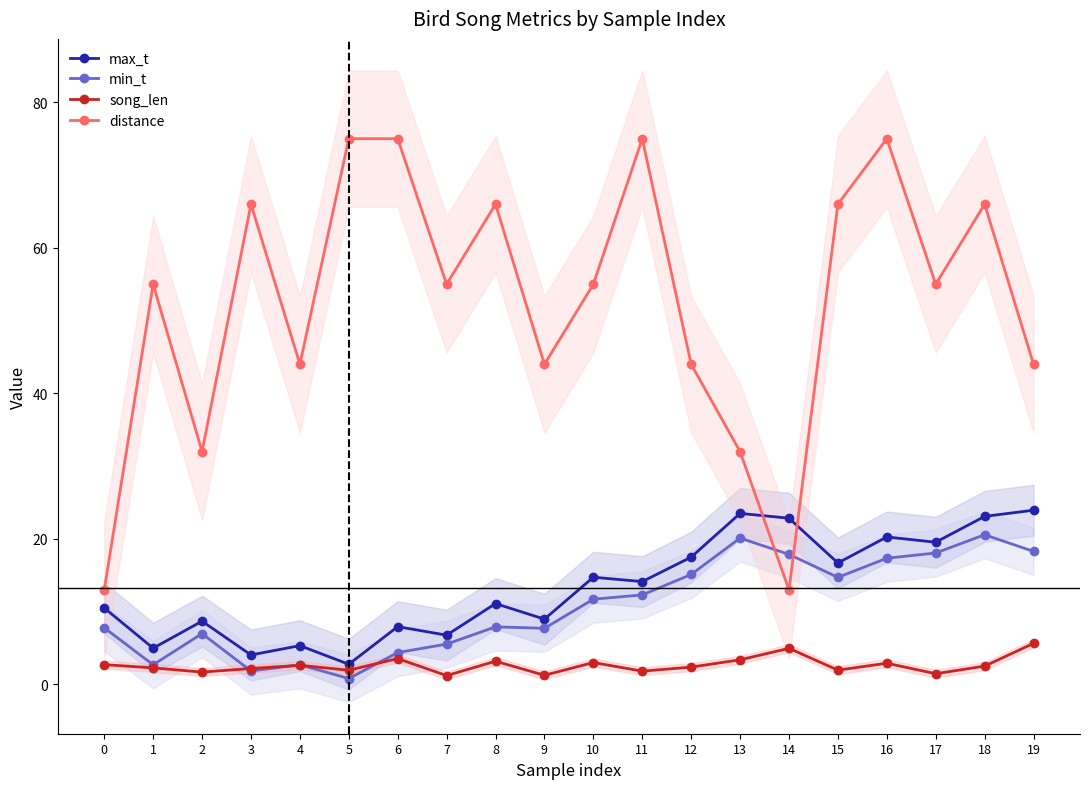

How many data points does each series have?

20